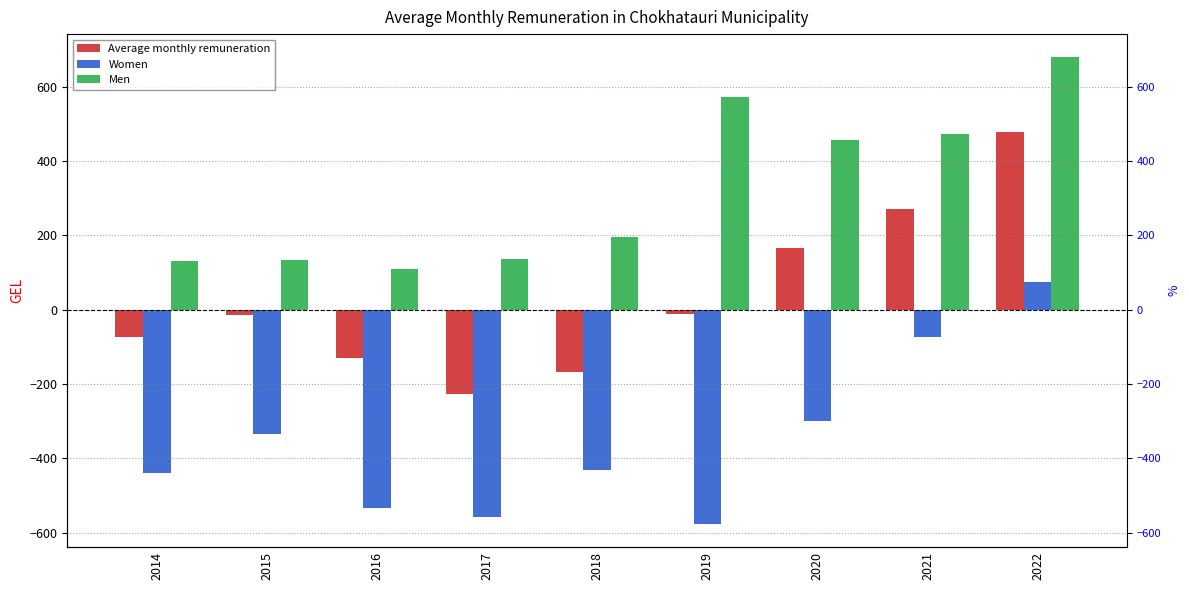

Which series has the largest range (max minus min)?

Average monthly remuneration